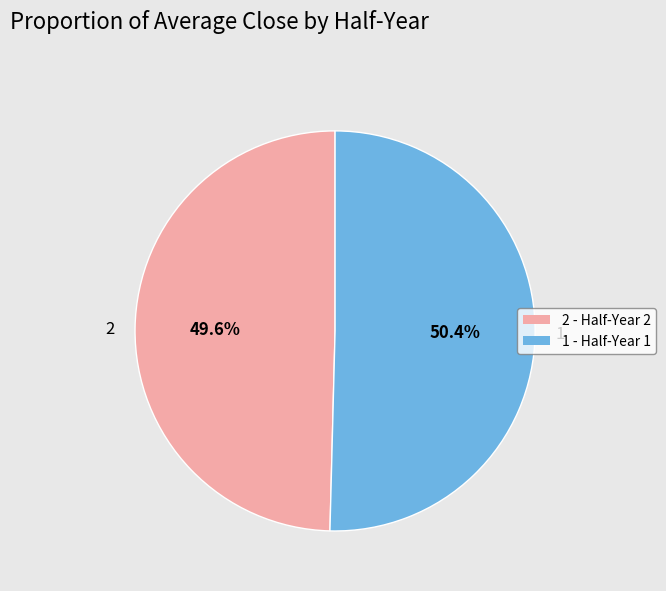

How many slices are in this pie chart?

2